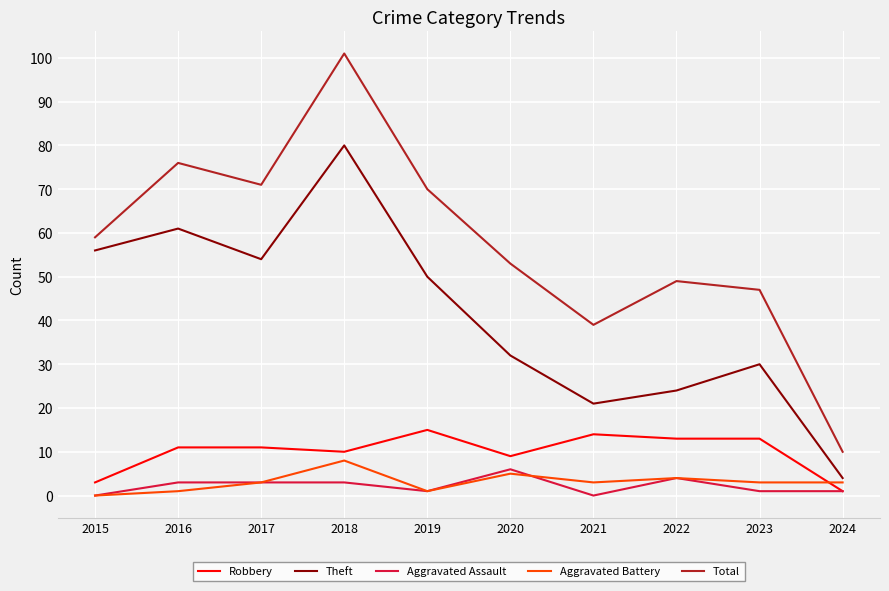

At how many categories does at least one series exceed 96?

1